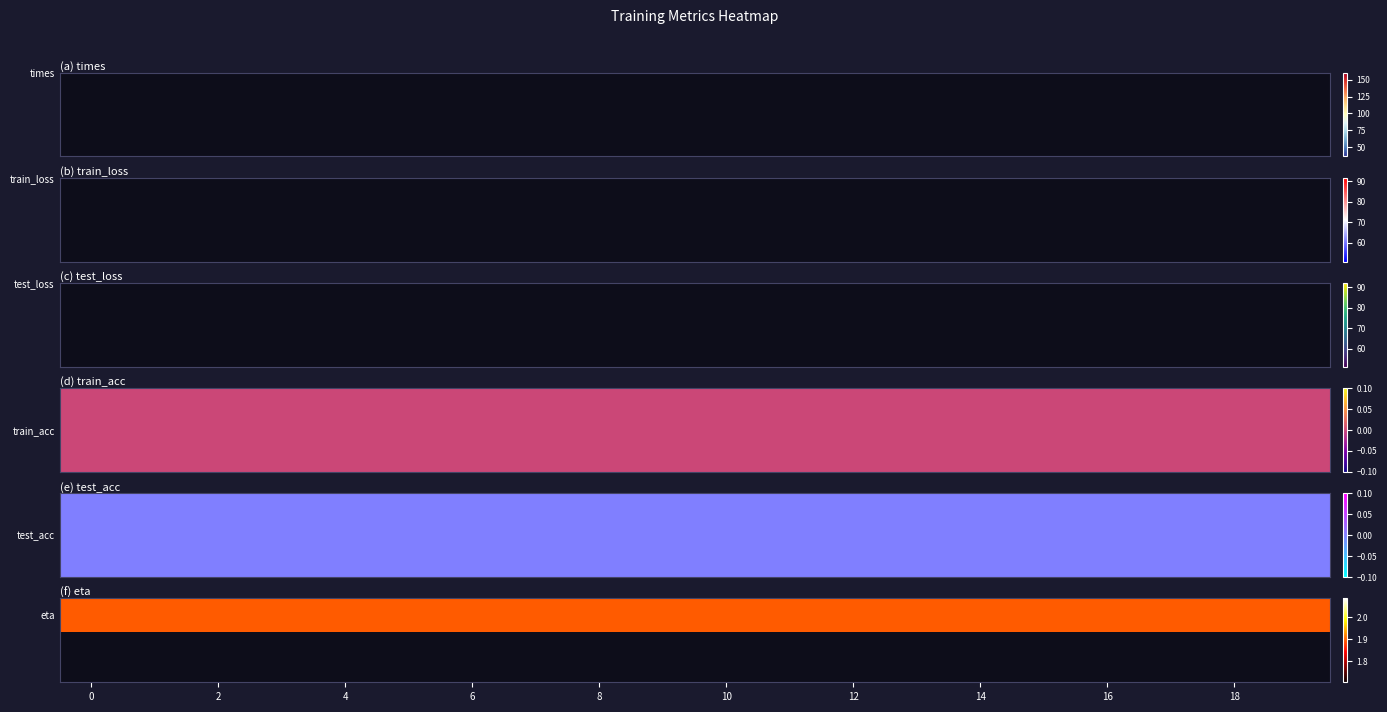

Is the value of train_acc at 15 greater than the value of times at 16?

No